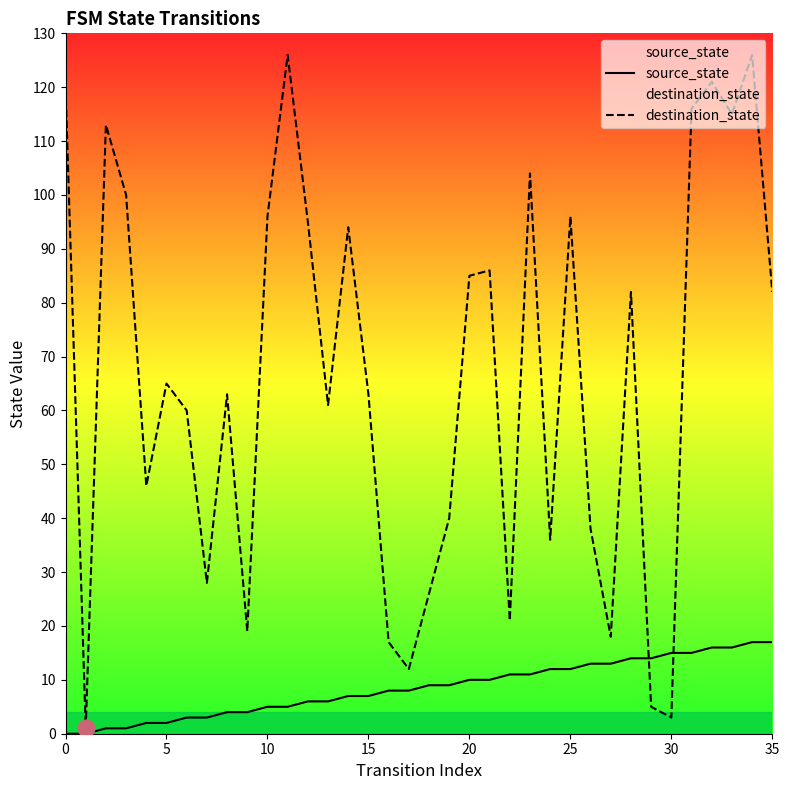

List the series in order of their overall mean, highest first.

destination_state, source_state